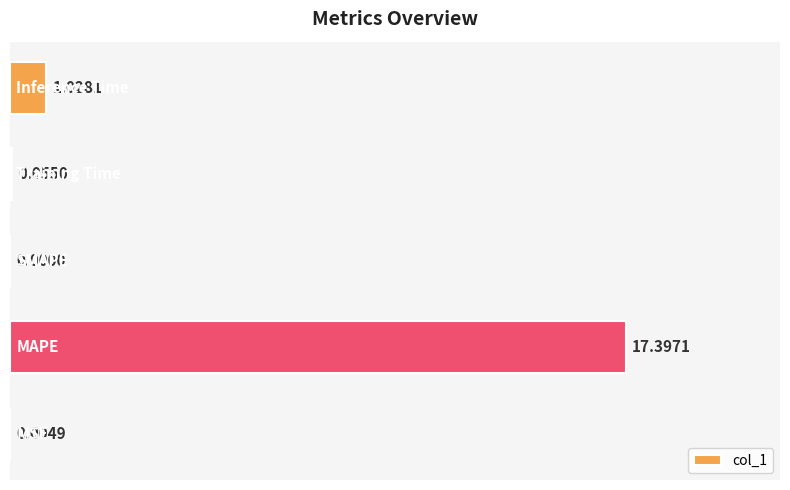

What is the sum of all values?

18.5